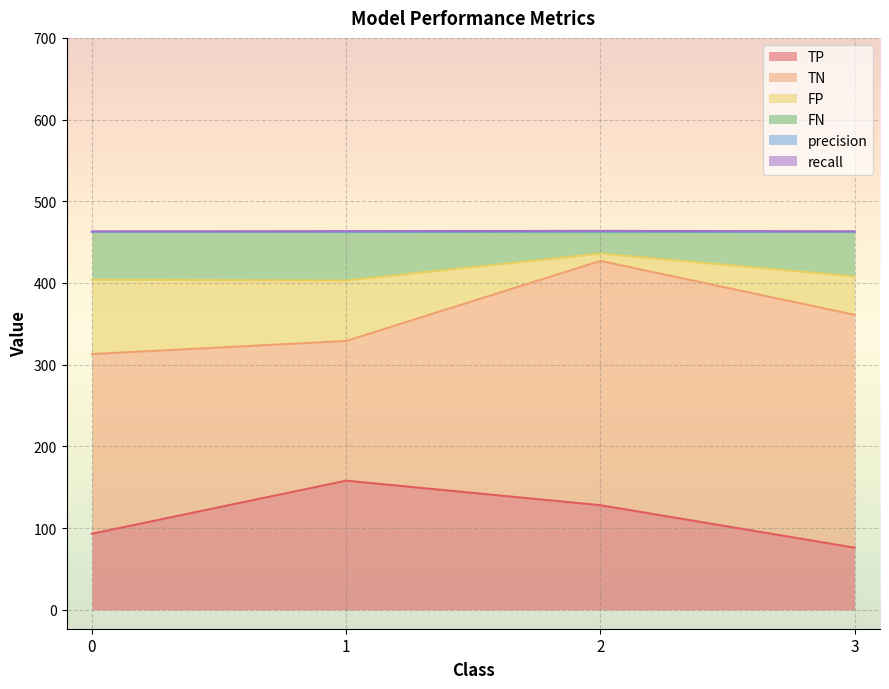

What is the maximum value for TP?

158.0